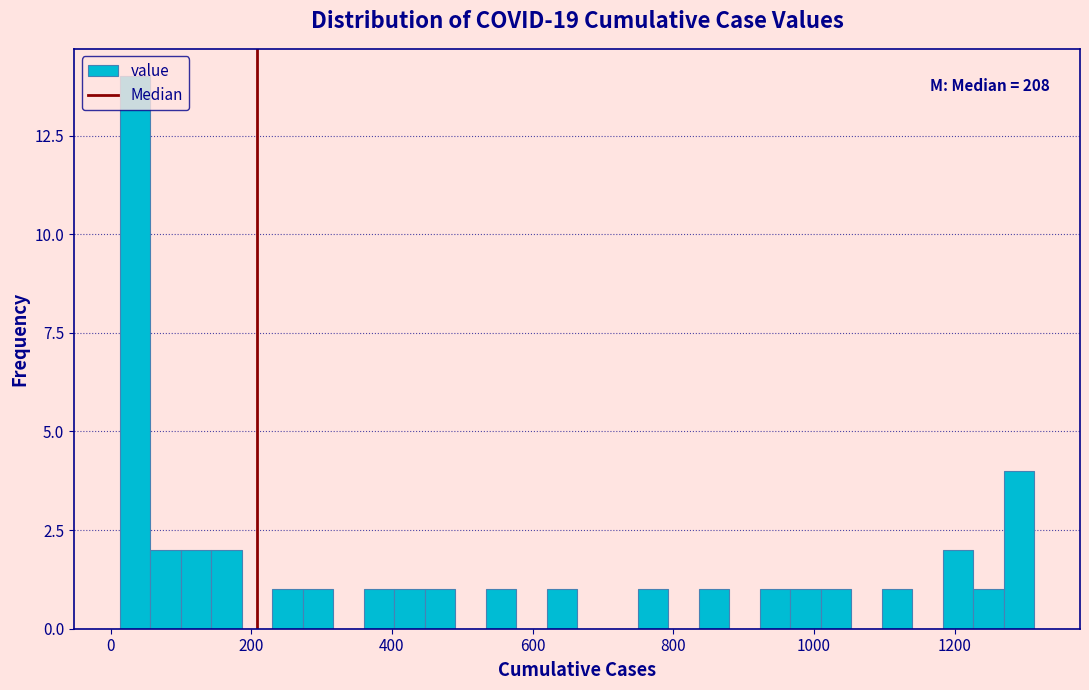

Read against the x-axis, roughly where is the centre of the tallest bar?

40